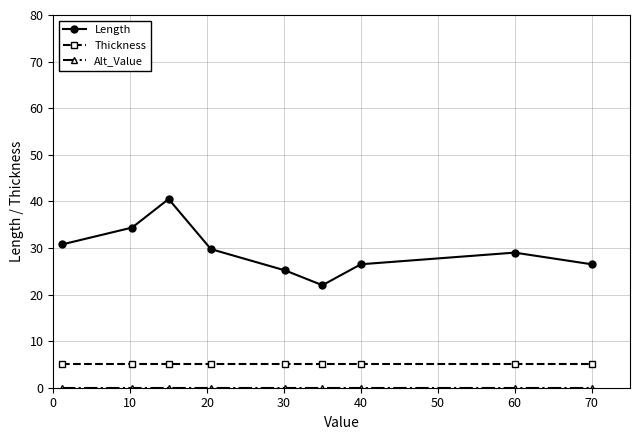

At how many categories does at least one series exceed 3?

9